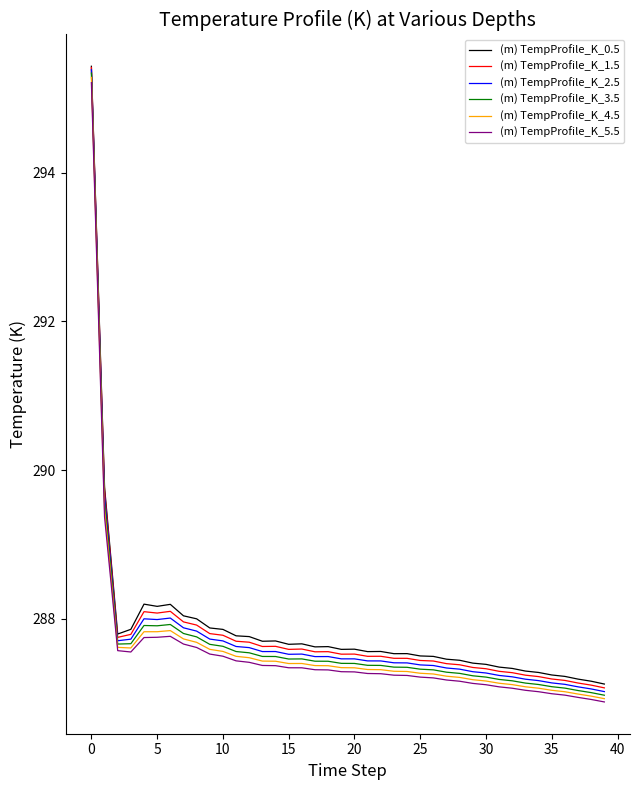

True or false: (m) TempProfile_K_3.5 and (m) TempProfile_K_1.5 intersect in this chart.

False